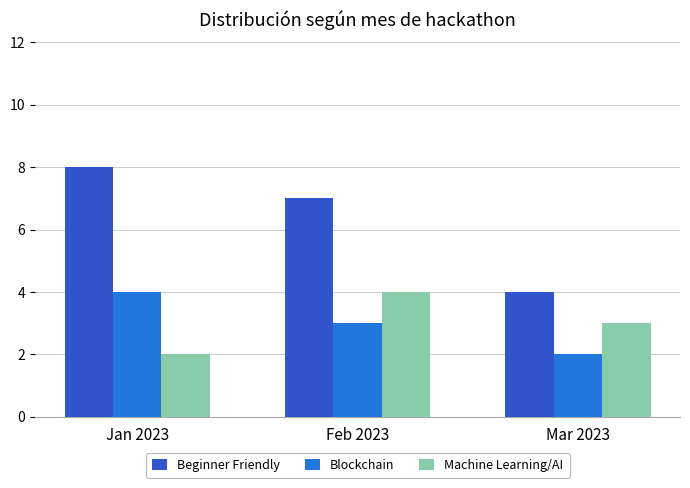

What is the difference between the maximum and minimum values in the Blockchain series?

2